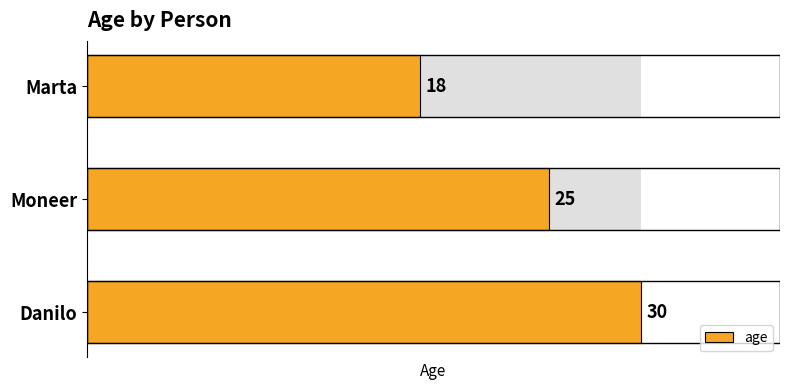

What is the average value?

24